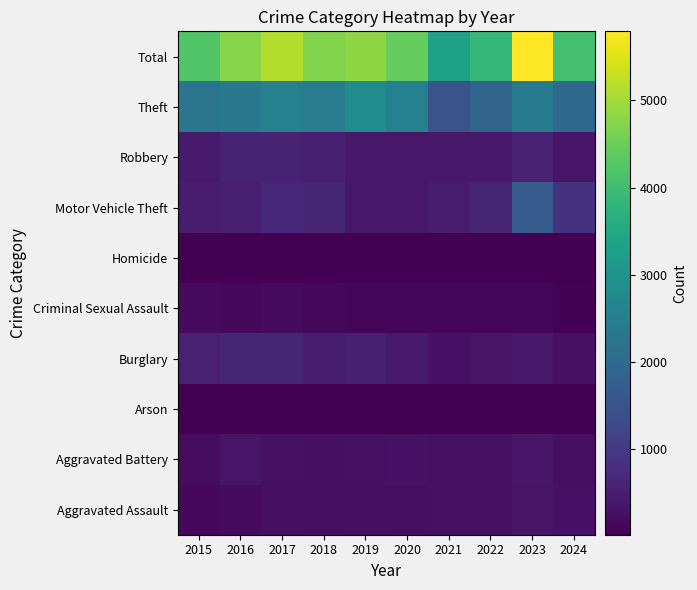

Reading left to right, extract all data points from this chart.

Aggravated Assault: 2015=139	2016=184	2017=247	2018=218	2019=248	2020=234	2021=279	2022=269	2023=313	2024=284
Aggravated Battery: 2015=211	2016=331	2017=277	2018=243	2019=278	2020=294	2021=275	2022=271	2023=363	2024=255
Arson: 2015=9	2016=21	2017=14	2018=10	2019=15	2020=22	2021=18	2022=14	2023=23	2024=21
Burglary: 2015=542	2016=639	2017=633	2018=482	2019=517	2020=427	2021=281	2022=313	2023=387	2024=264
Criminal Sexual Assault: 2015=172	2016=138	2017=171	2018=132	2019=121	2020=114	2021=77	2022=84	2023=87	2024=50
Homicide: 2015=14	2016=27	2017=29	2018=21	2019=13	2020=21	2021=31	2022=27	2023=25	2024=15
Motor Vehicle Theft: 2015=446	2016=502	2017=651	2018=631	2019=377	2020=379	2021=461	2022=619	2023=1664	2024=853
Robbery: 2015=425	2016=563	2017=584	2018=520	2019=411	2020=385	2021=403	2022=402	2023=529	2024=358
Theft: 2015=2277	2016=2343	2017=2528	2018=2441	2019=2821	2020=2562	2021=1498	2022=1863	2023=2404	2024=1992
Total: 2015=4235	2016=4748	2017=5134	2018=4698	2019=4801	2020=4438	2021=3323	2022=3862	2023=5795	2024=4092